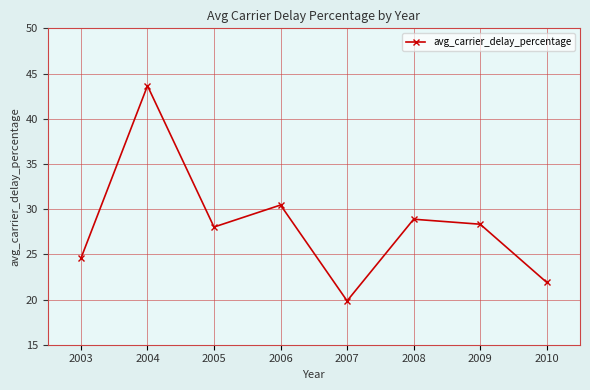

How many data points does each series have?

8